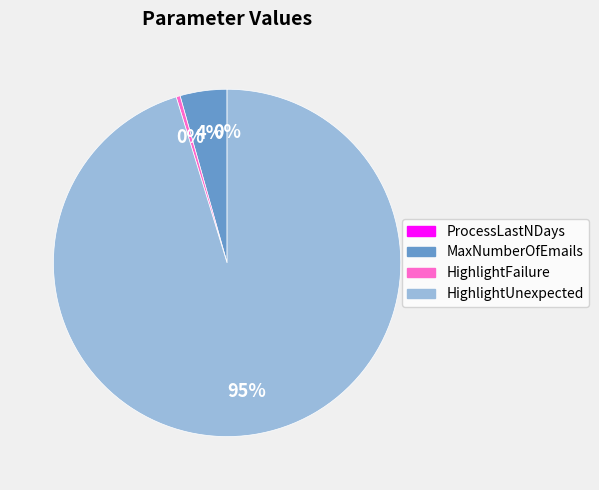

Which category has the biggest portion of the pie?

HighlightUnexpected